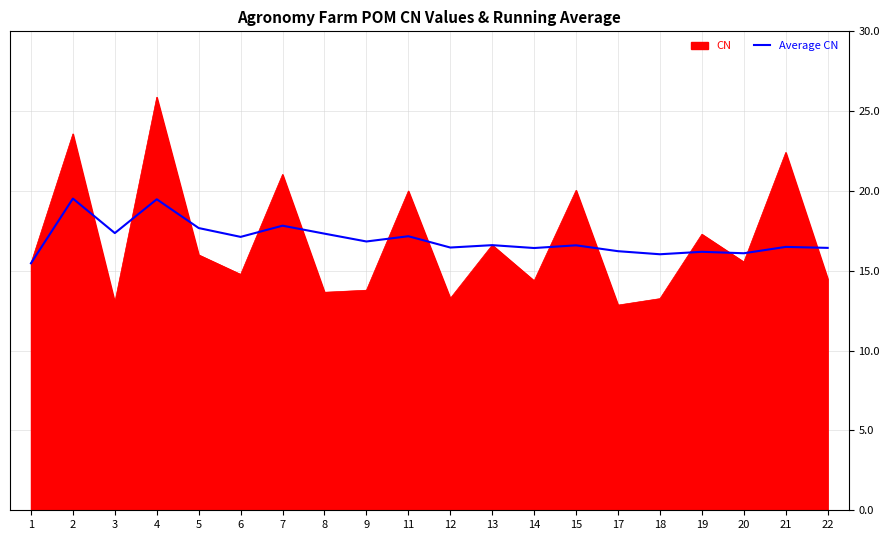

What is the minimum value for CN?

12.9